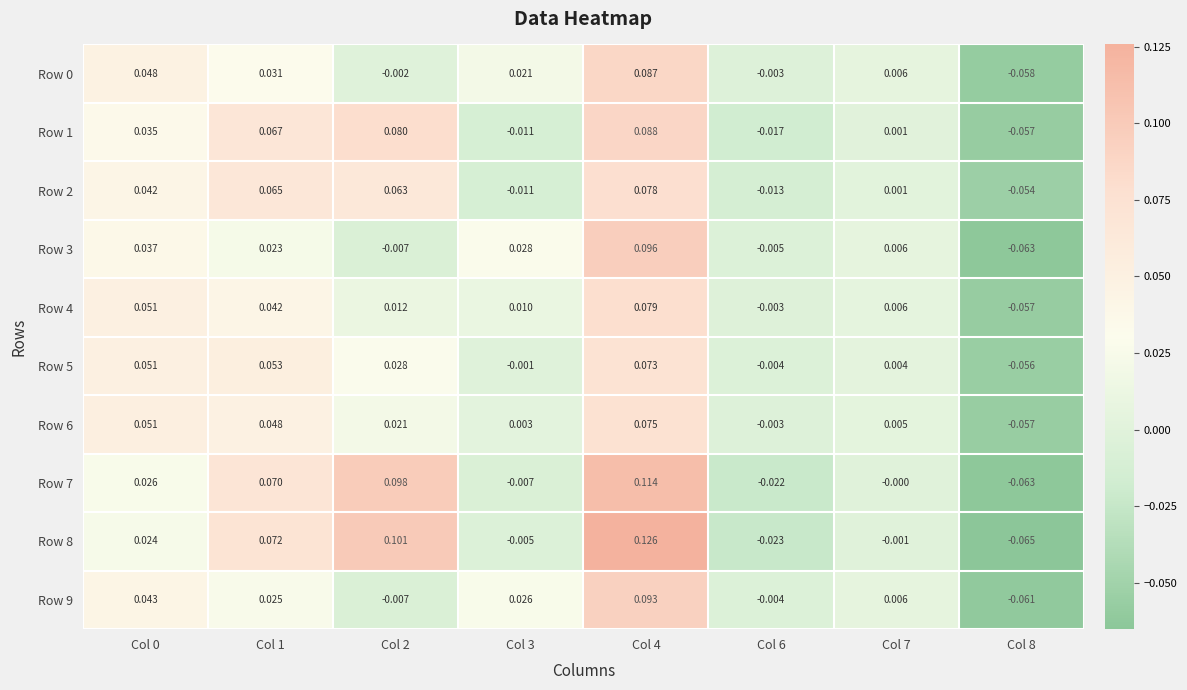

Is the value of Row 3 at Col 8 greater than the value of Row 6 at Col 8?

No